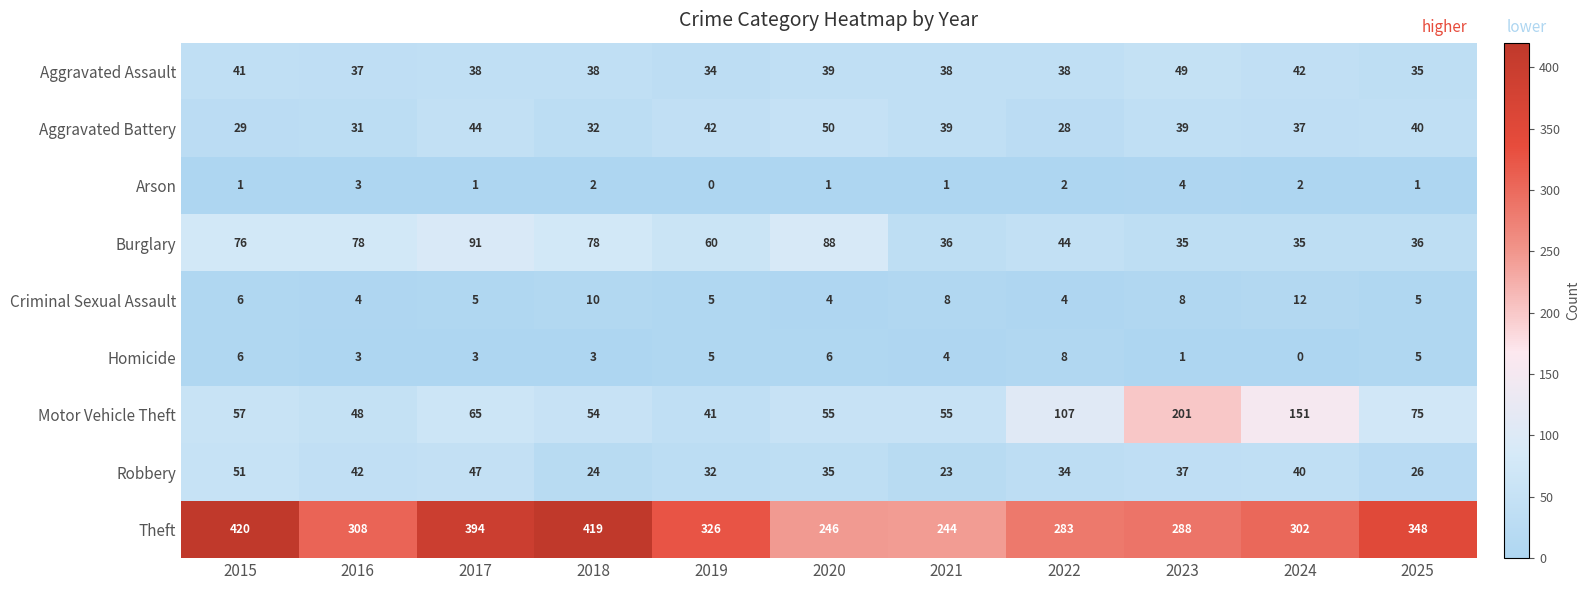

List the series in order of their peak value, highest first.

Theft, Motor Vehicle Theft, Burglary, Robbery, Aggravated Battery, Aggravated Assault, Criminal Sexual Assault, Homicide, Arson